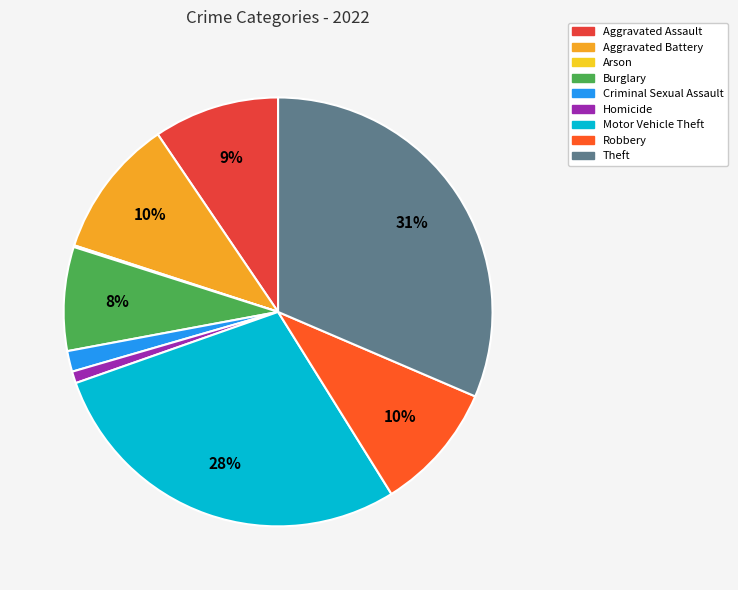

Which has a higher value, Burglary or Robbery?

Robbery